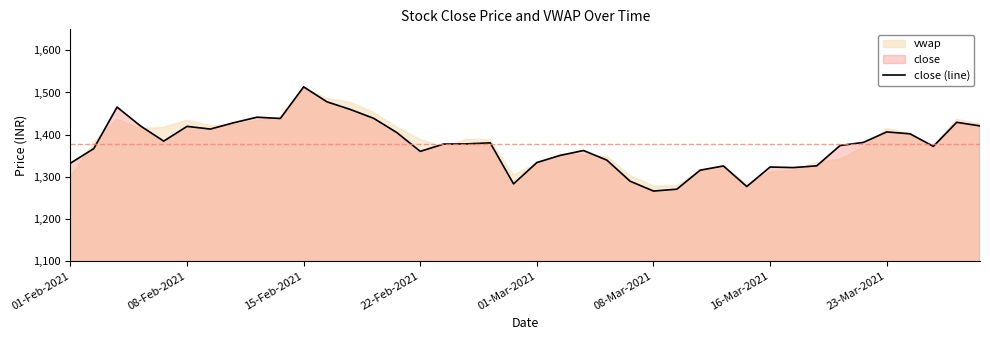

What is the minimum value shown in the chart?

1265.8